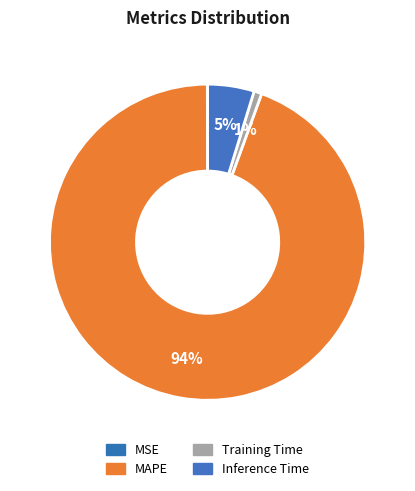

What is the total percentage of MAPE and MSE?

94.4%